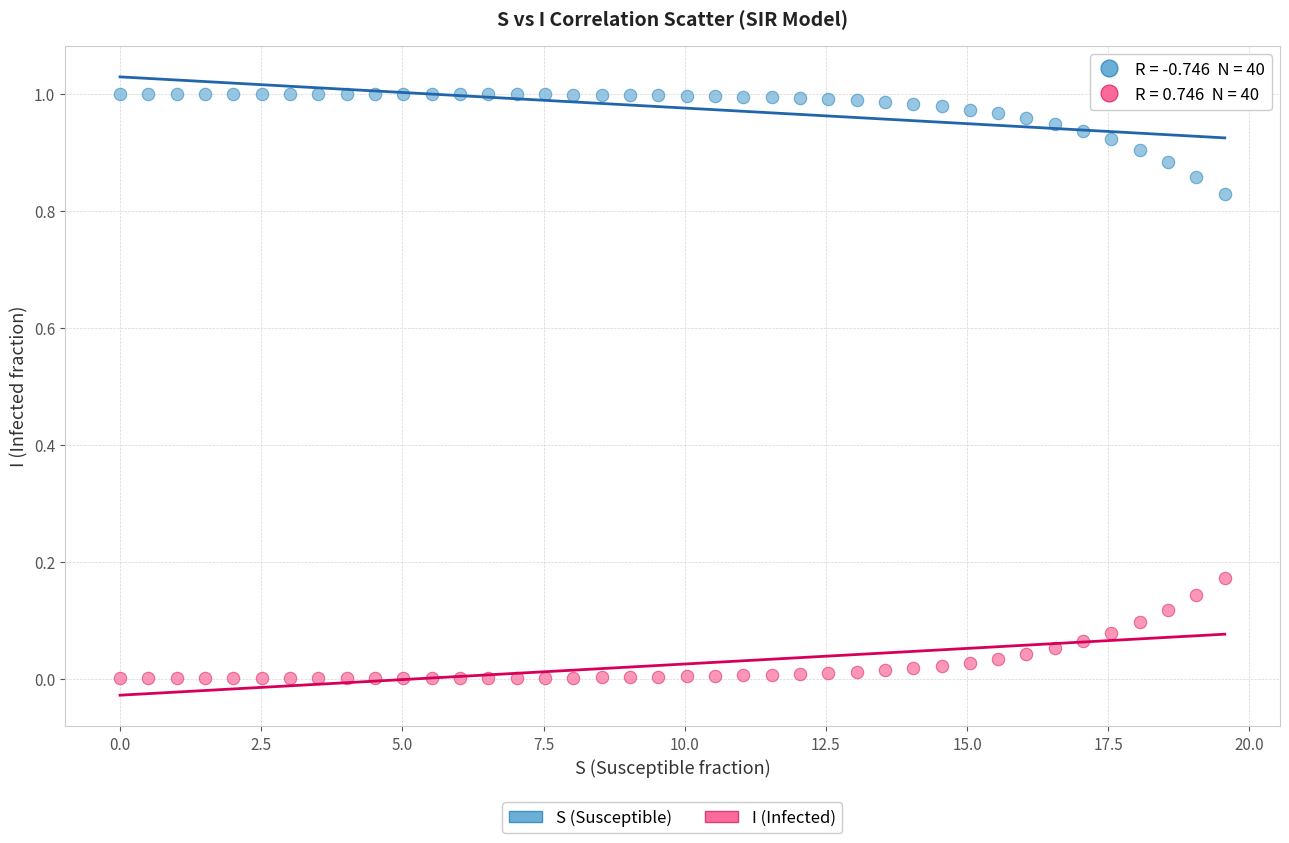

What are all the series names shown in the legend?

S (Susceptible), I (Infected)